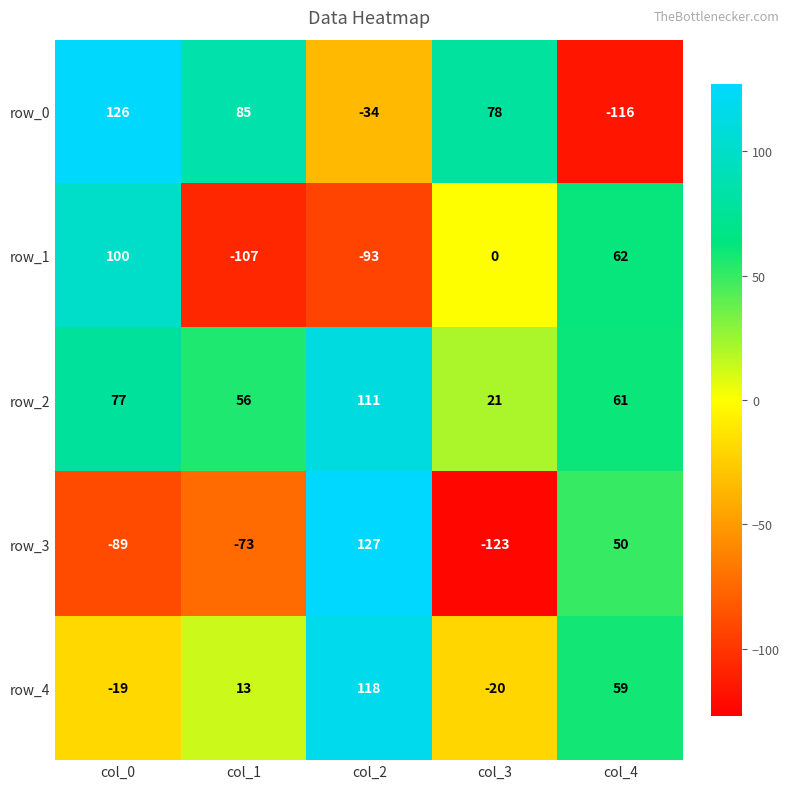

Is the value of row_4 at col_1 greater than the value of row_3 at col_4?

No